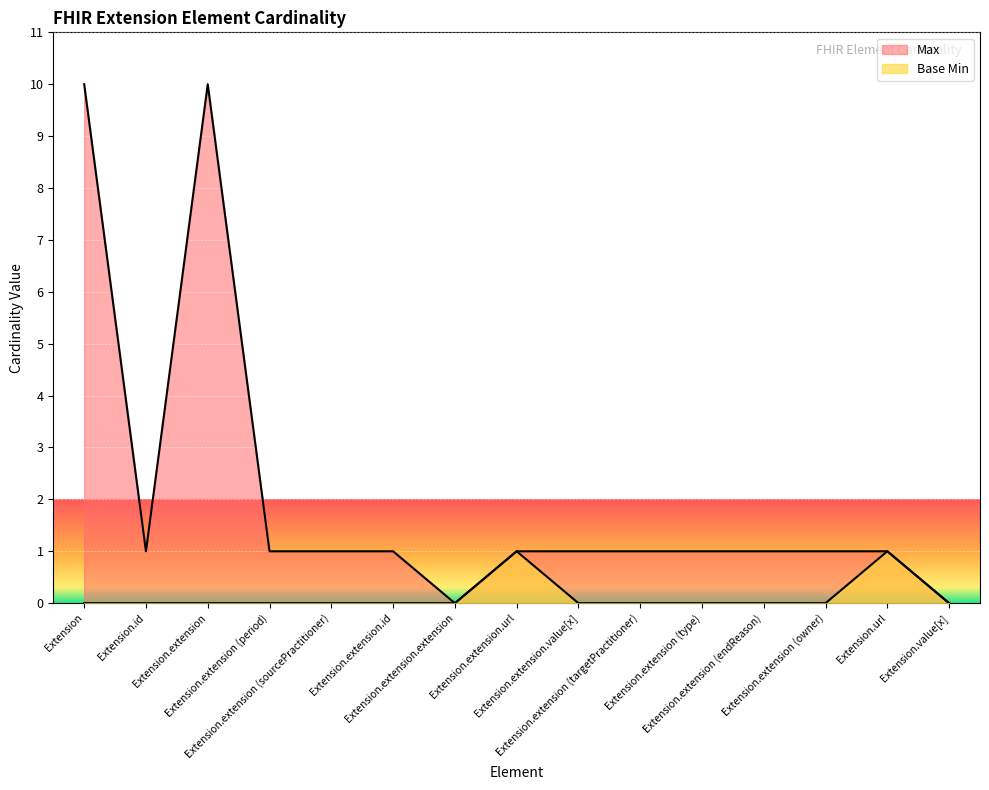

Reading right to left, transcribe all the data shown in this chart.

Max: 0	1	1	1	1	1	1	1	0	1	1	1	10	1	10
Base Min: 0	1	0	0	0	0	0	1	0	0	0	0	0	0	0